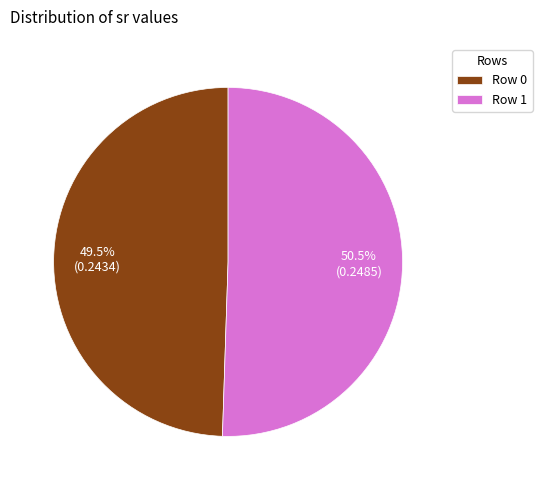

Is there a majority slice in this chart?

Yes